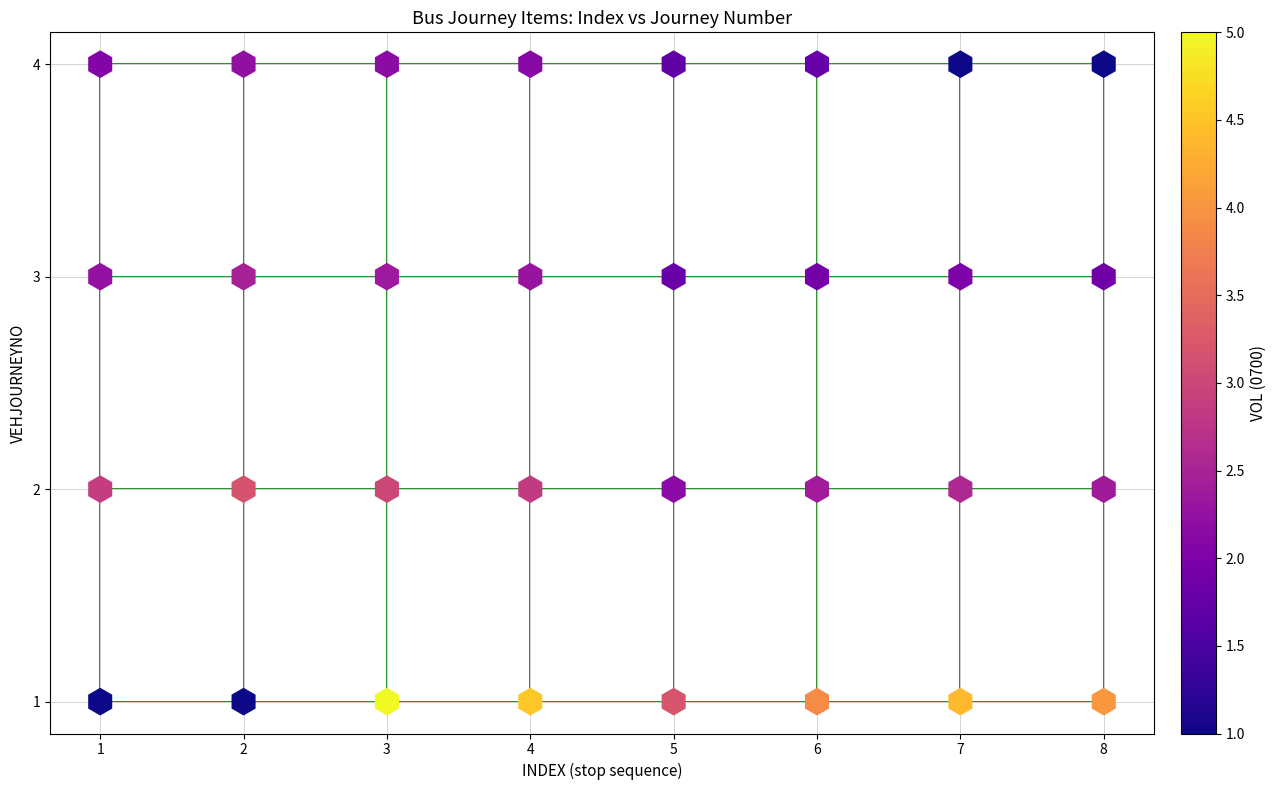

What is the range of X values (max minus min)?

7